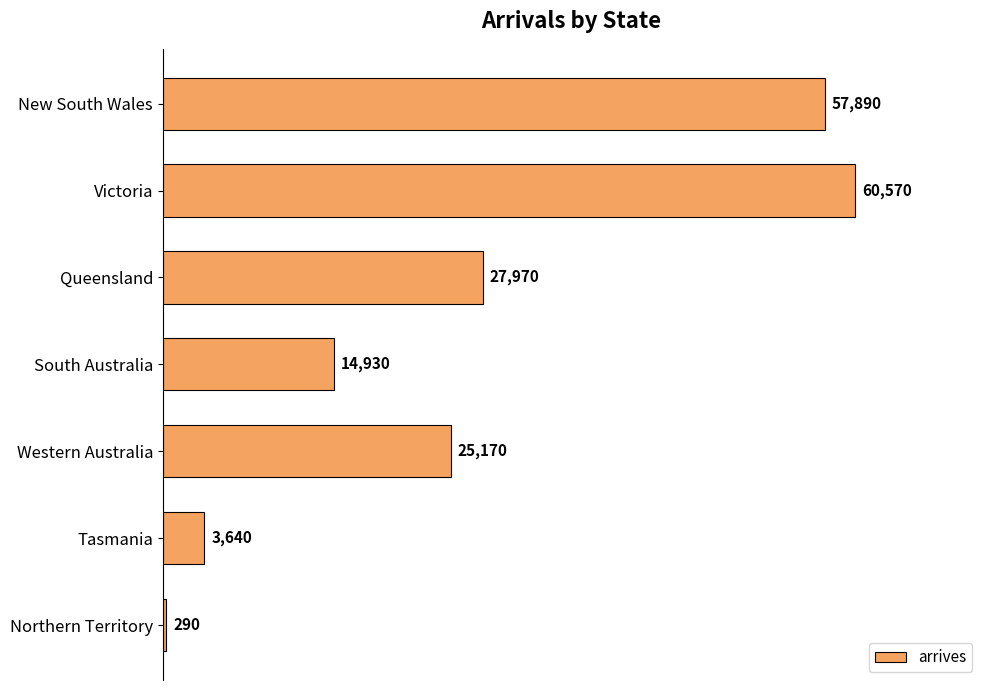

What is the label of the 3rd bar from the top?

Queensland